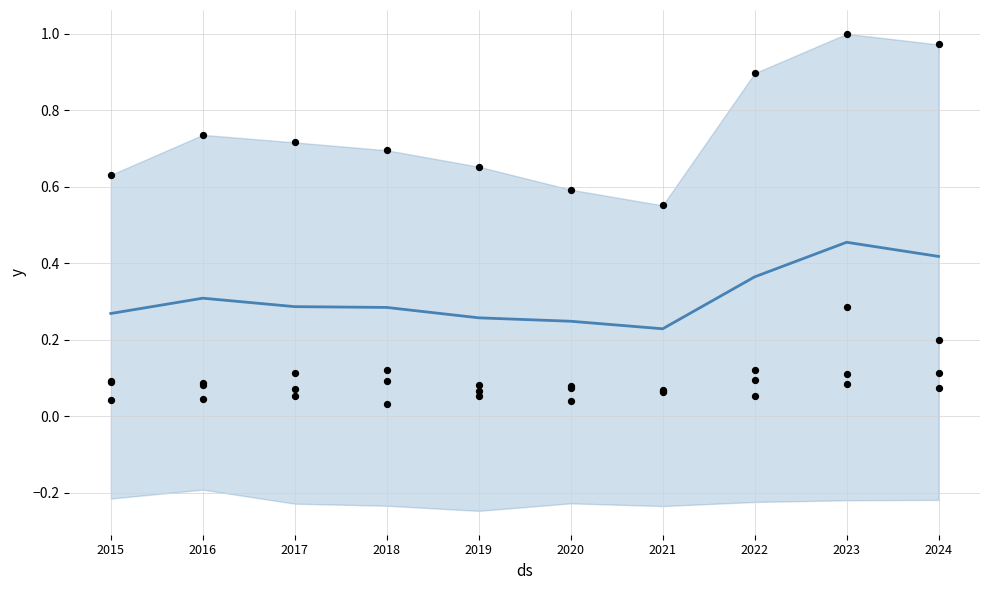

What is the total value across all series at 2019?

1.1